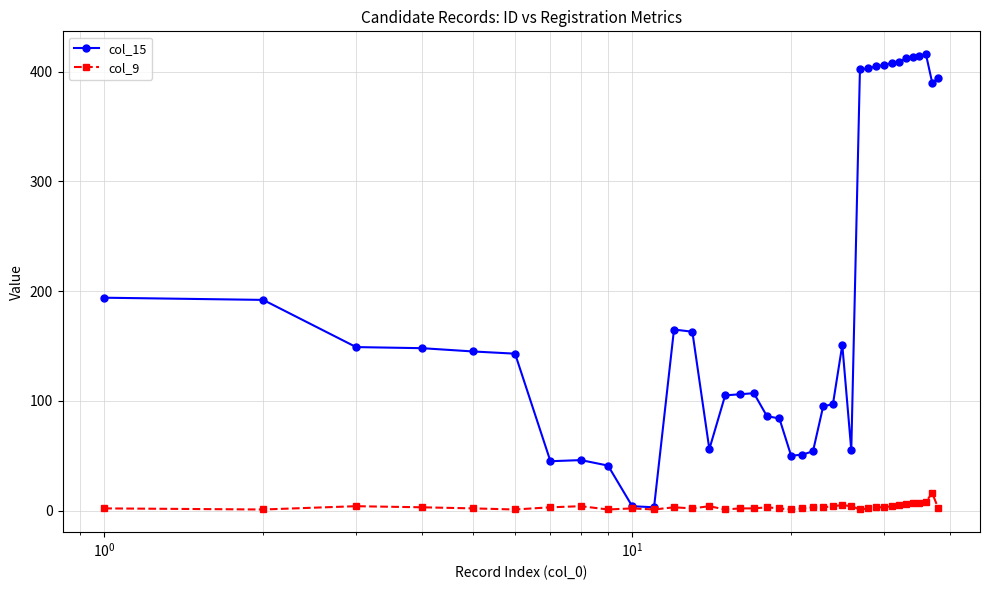

What is the difference between the maximum and minimum values in the col_15 series?

413